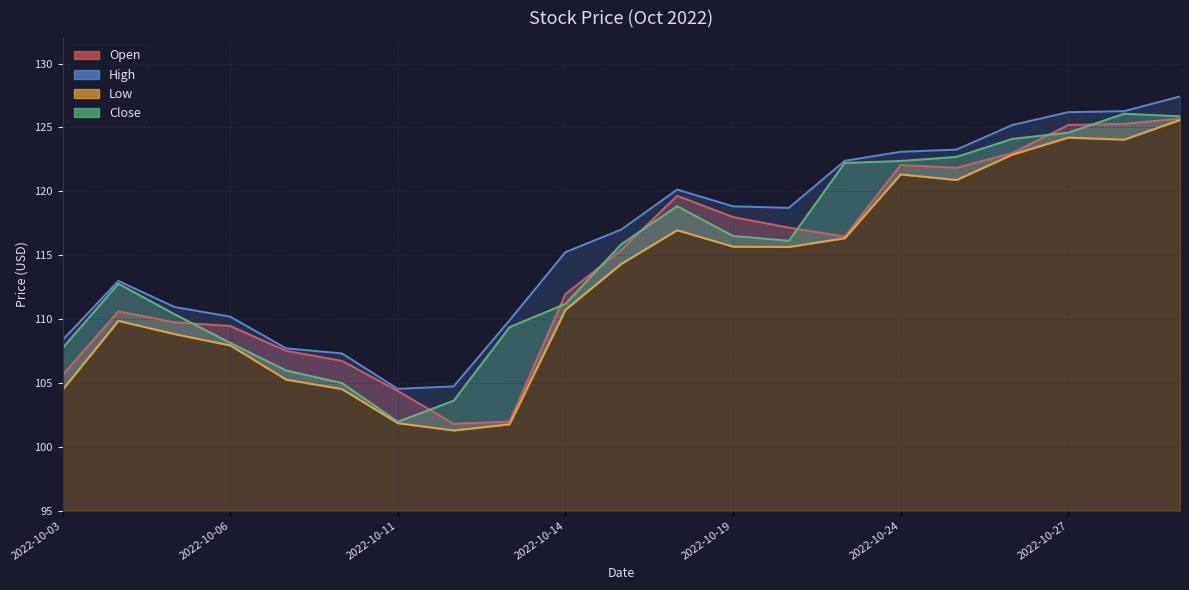

Which series has the largest total across all categories?

High